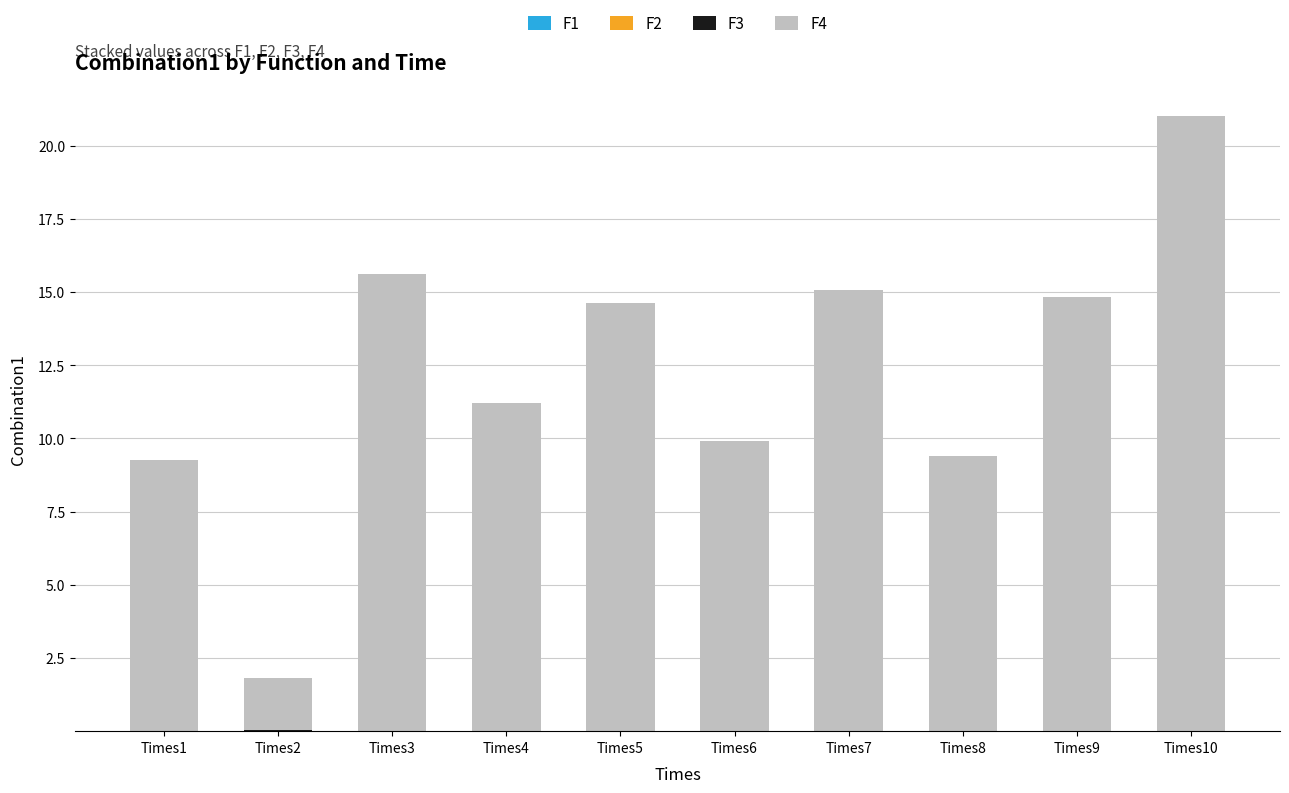

At which category is the sum across all series the highest?

Times10